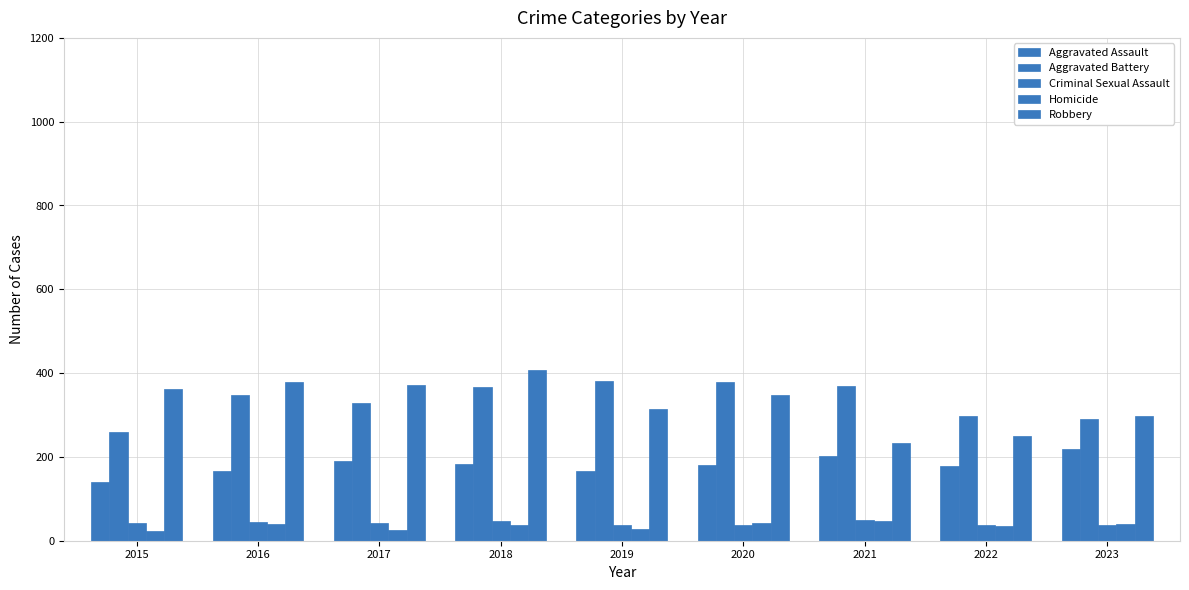

Which label corresponds to the smallest value in the chart?

2015